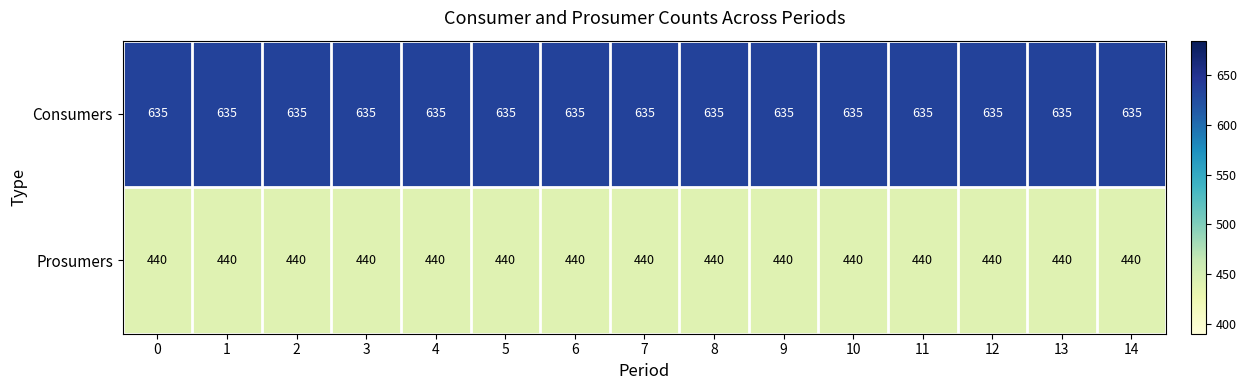

List the series in order of their overall mean, highest first.

Consumers, Prosumers